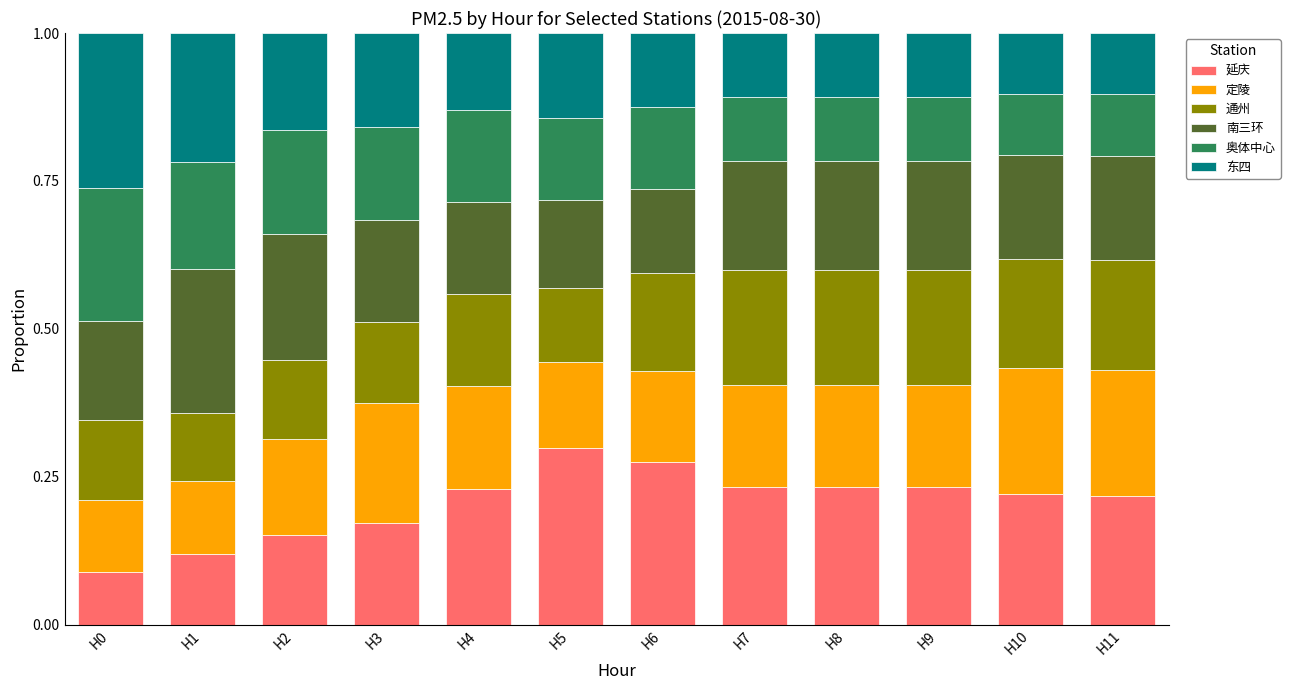

What is the total value across all series at H8?

1.0